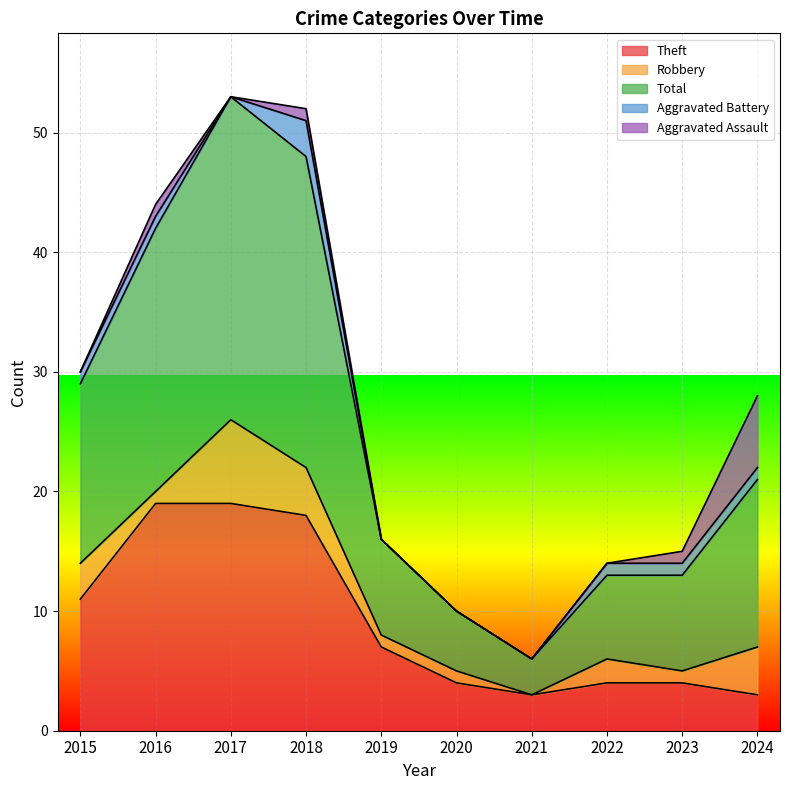

What is the maximum value shown in the chart?

27